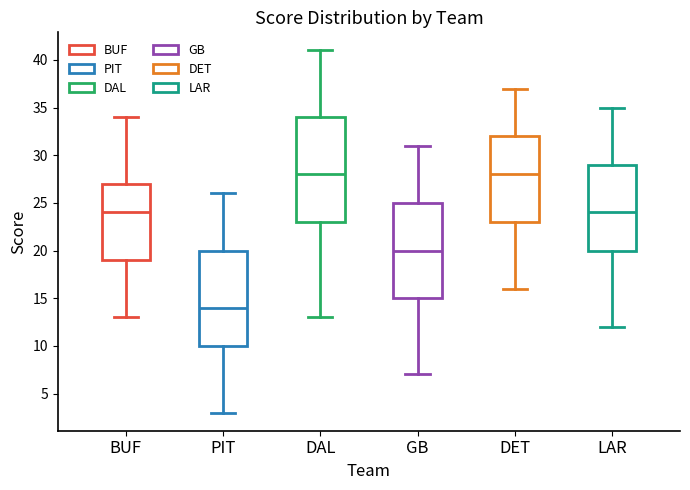

Comparing the boxes themselves (not the whiskers), which one is the tallest?

DAL